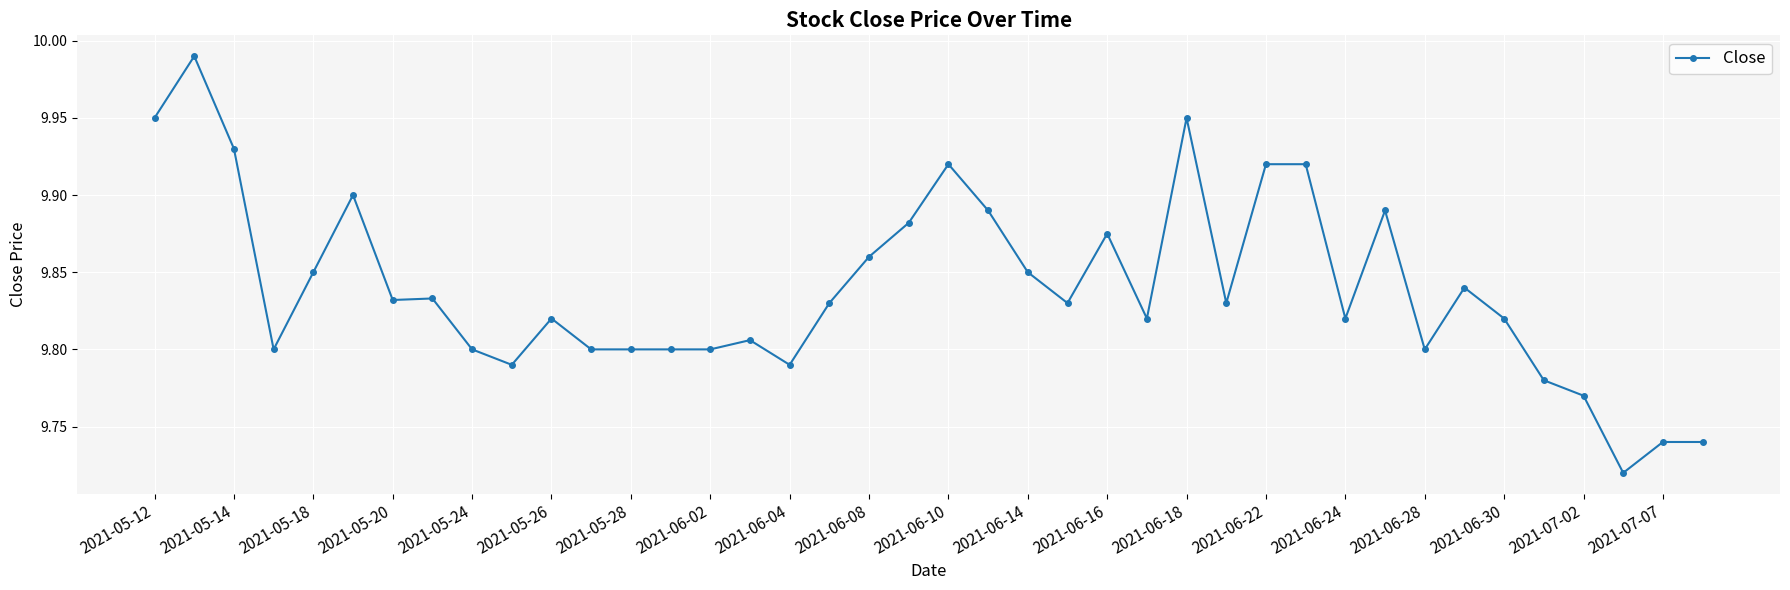

Count the number of data series in this chart.

1